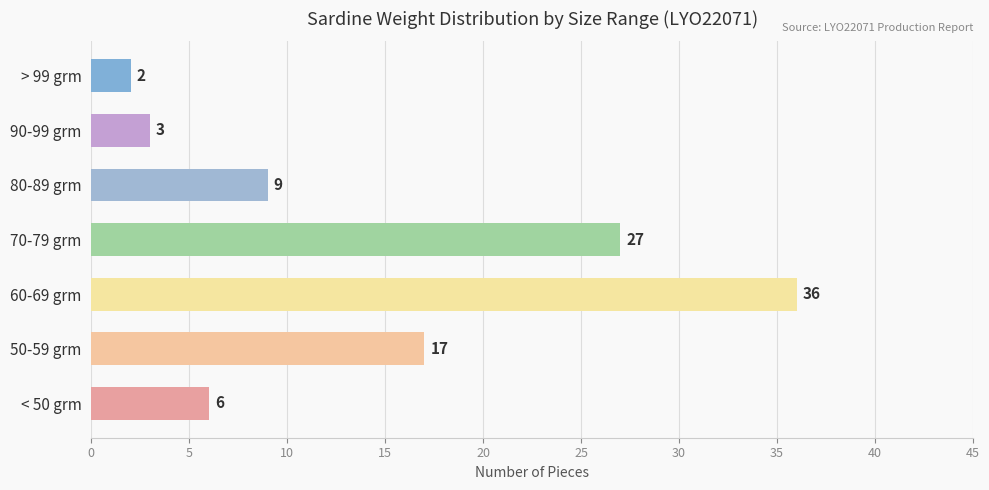

List the labels in order of value, smallest first.

> 99 grm, 90-99 grm, < 50 grm, 80-89 grm, 50-59 grm, 70-79 grm, 60-69 grm